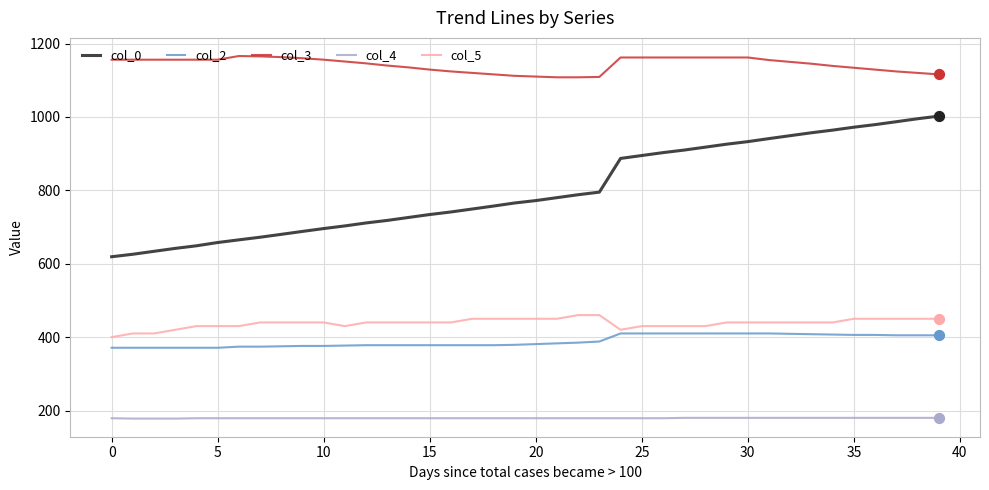

Which series has the largest range (max minus min)?

col_0